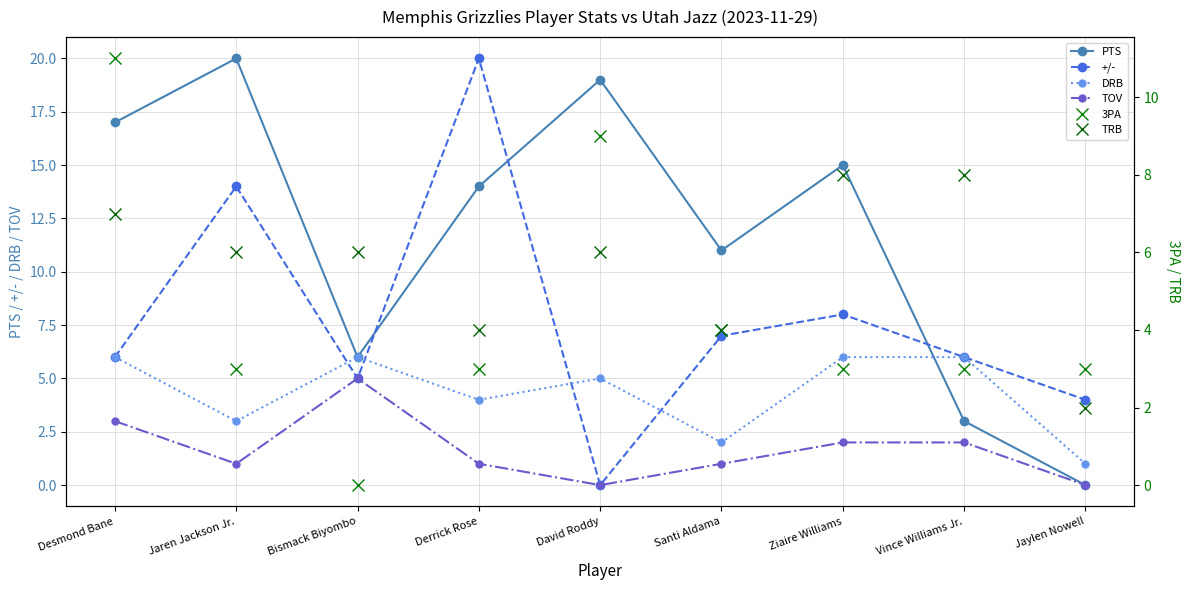

What is the greatest value displayed?

20